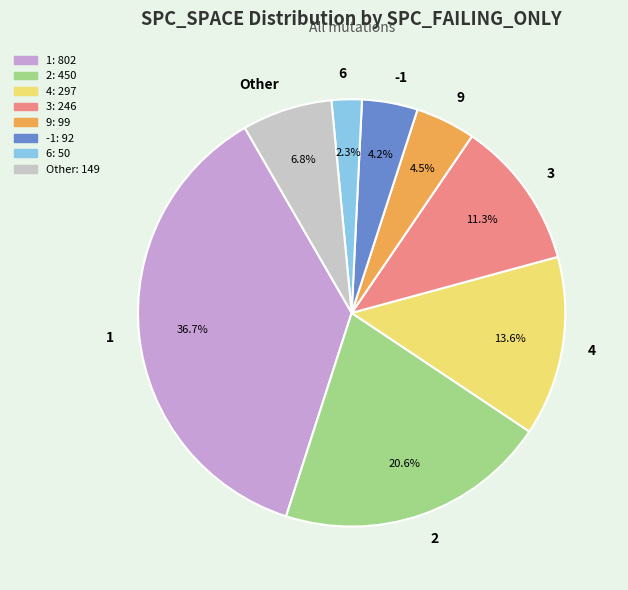

Is 1 the majority of the pie?

No